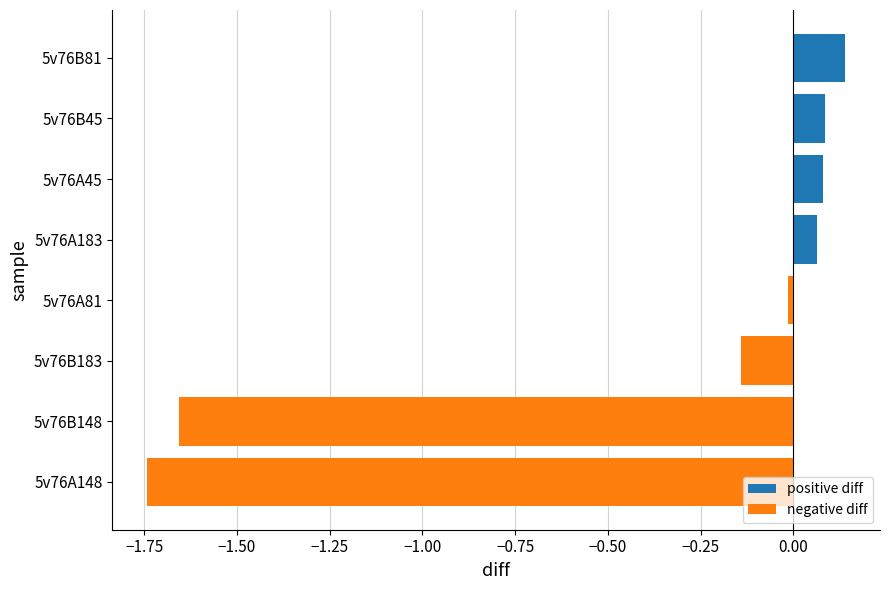

What is the difference between the maximum and minimum values?

1.9